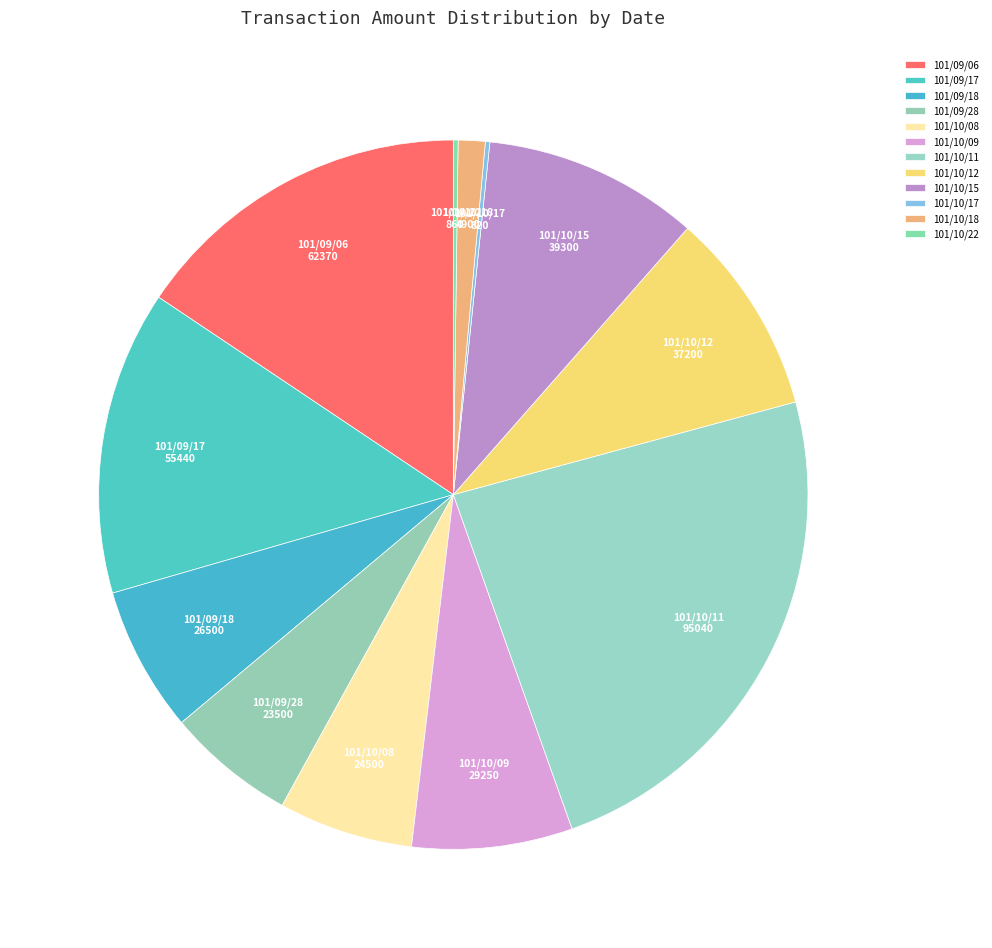

Is 101/09/28 the majority of the pie?

No